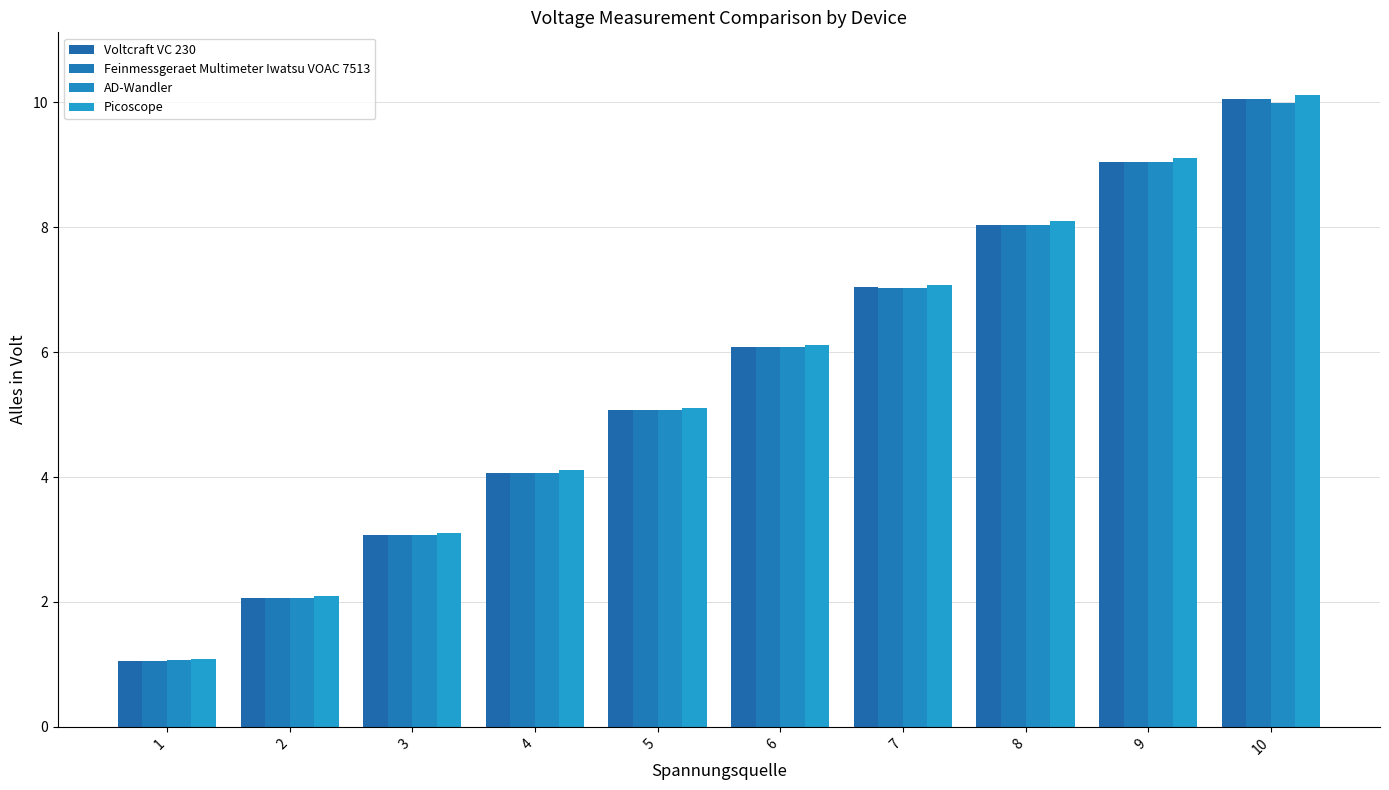

What is the highest value of the Picoscope series?

10.1